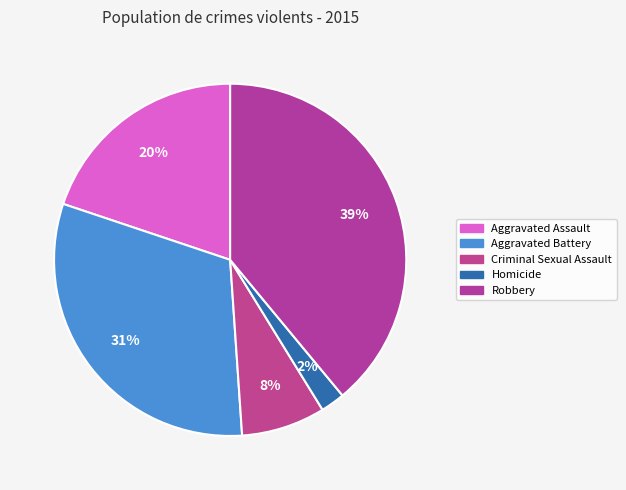

Count the number of slices in the pie.

5